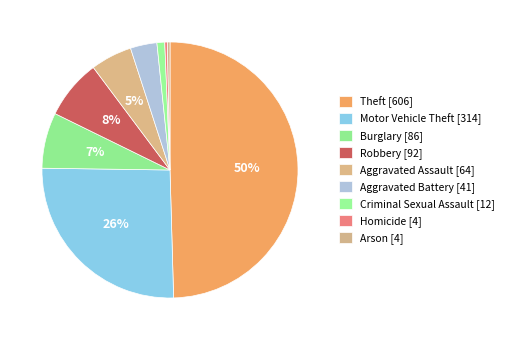

True or false: Theft accounts for 63% of the total.

False